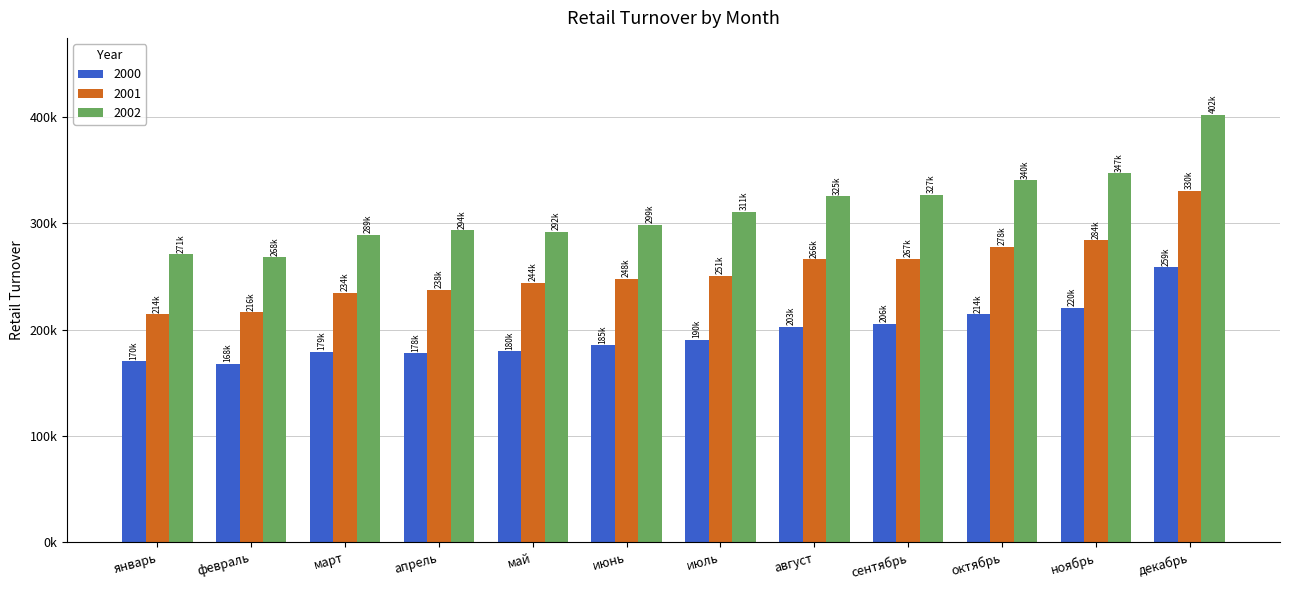

Are the bars horizontal?

No